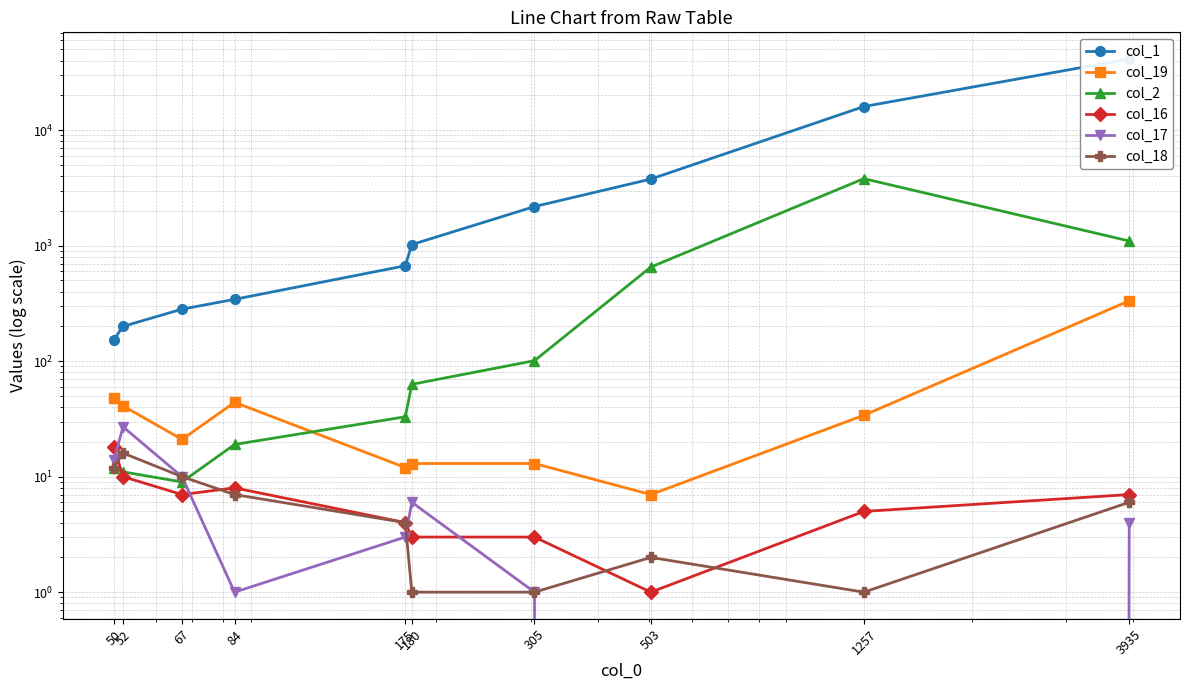

Which series has the largest range (max minus min)?

col_1